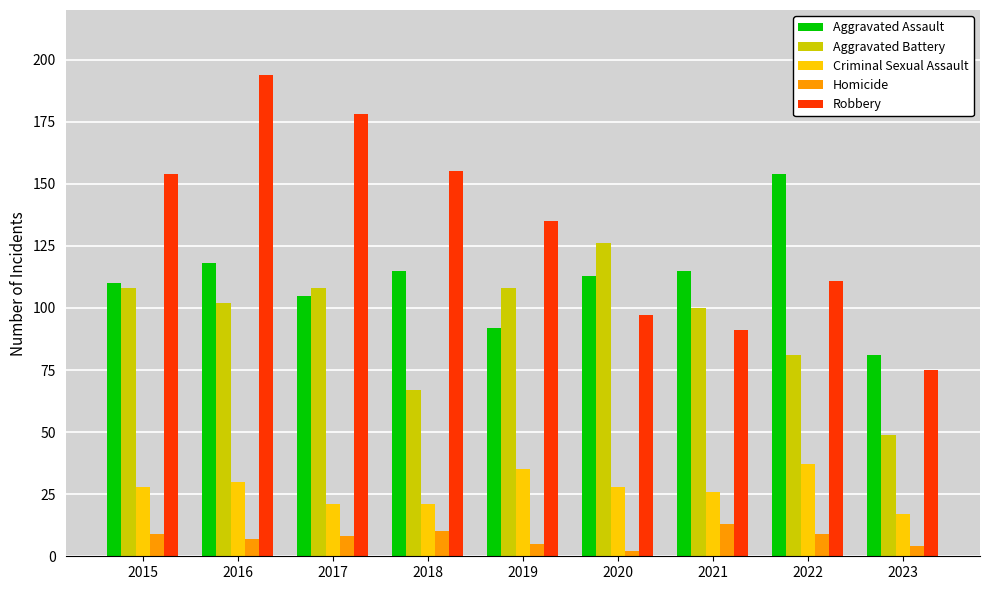

Which series has the largest total across all categories?

Robbery